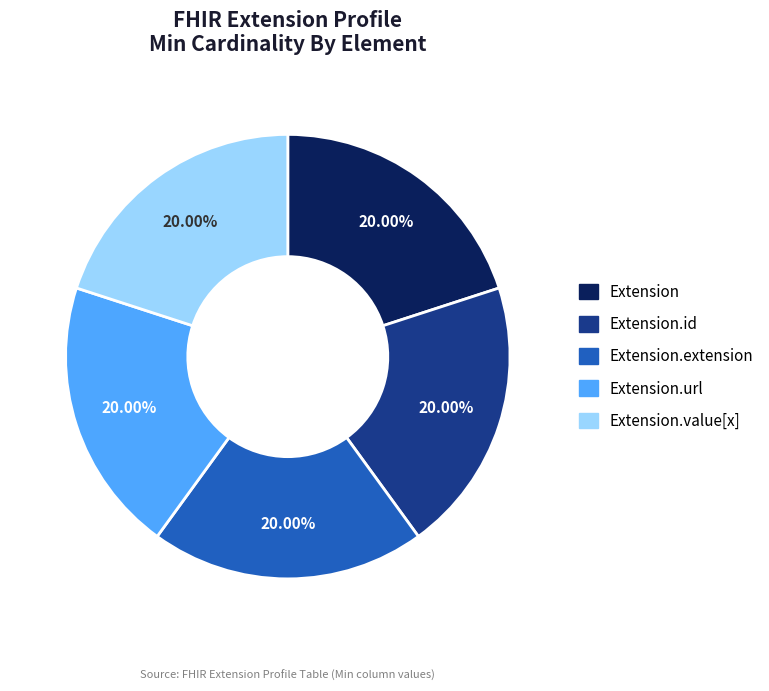

Count the number of slices in the pie.

5